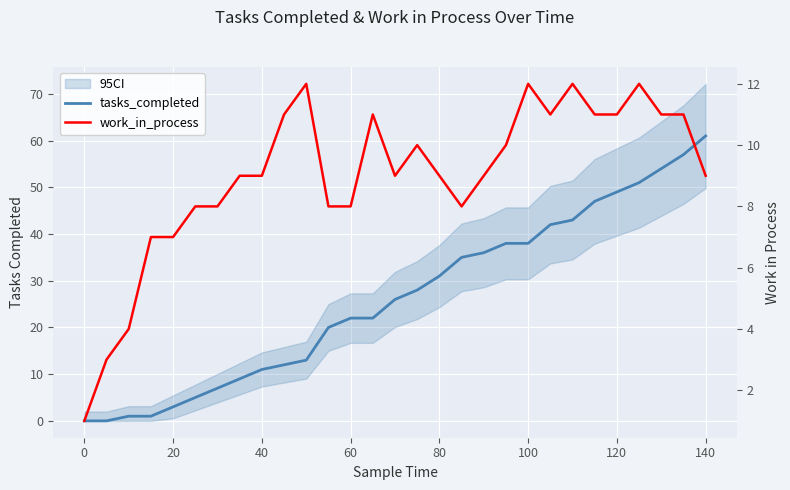

What is the maximum value for work_in_process?

12